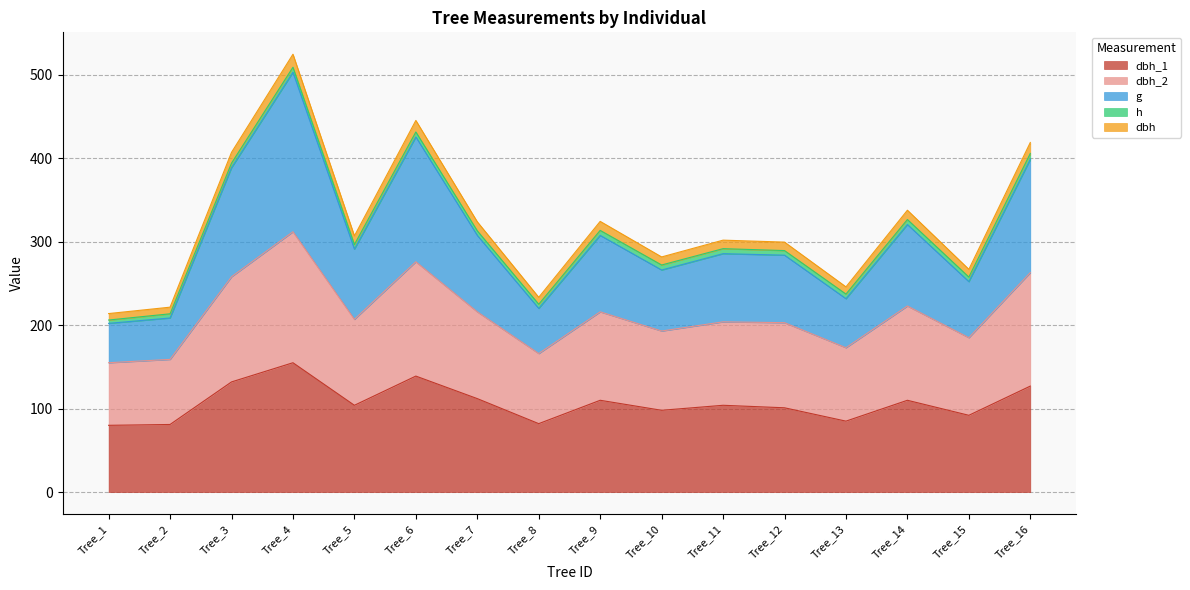

How many values in the dbh series exceed 306?

8